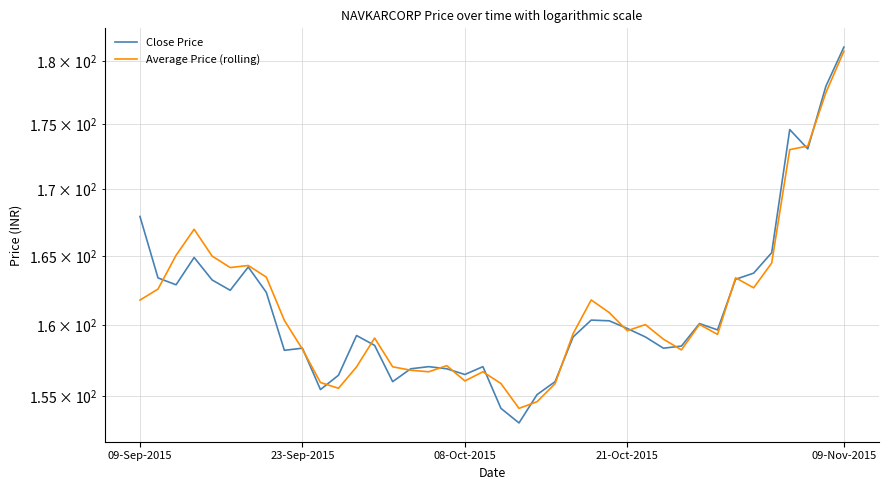

What position from the right is 17?

23